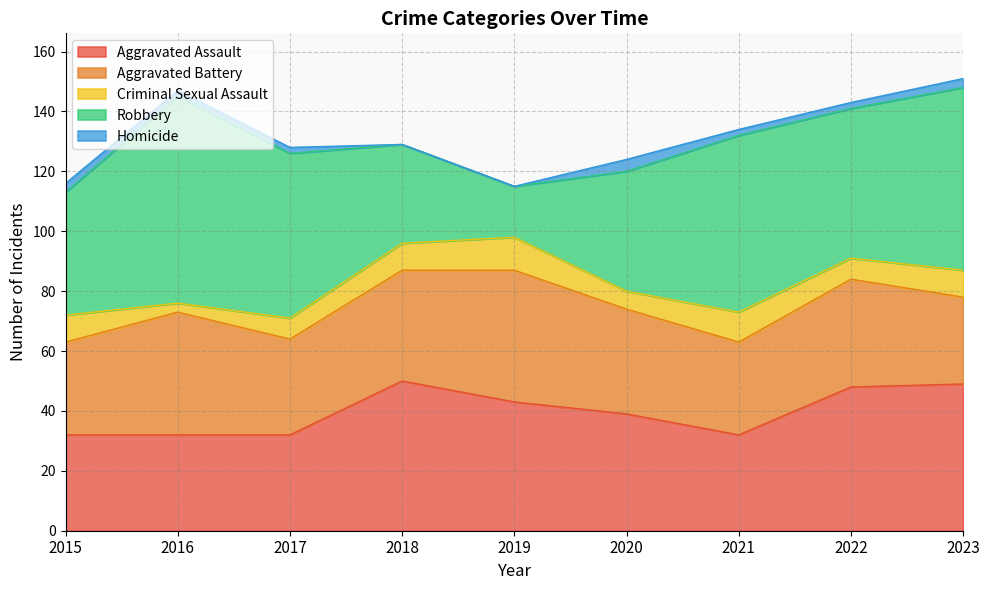

The value of Homicide at 2018 is 0. True or false?

True